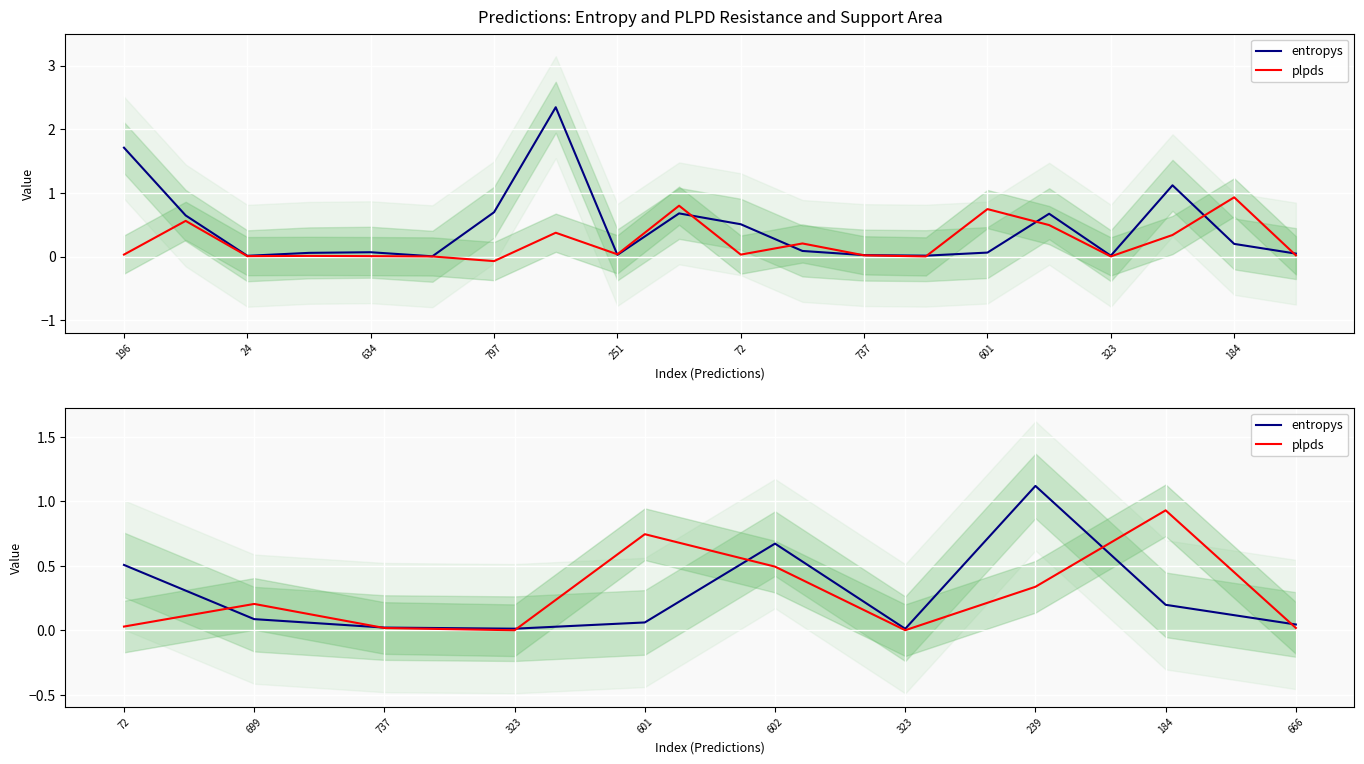

At which label does entropys reach its minimum?

323